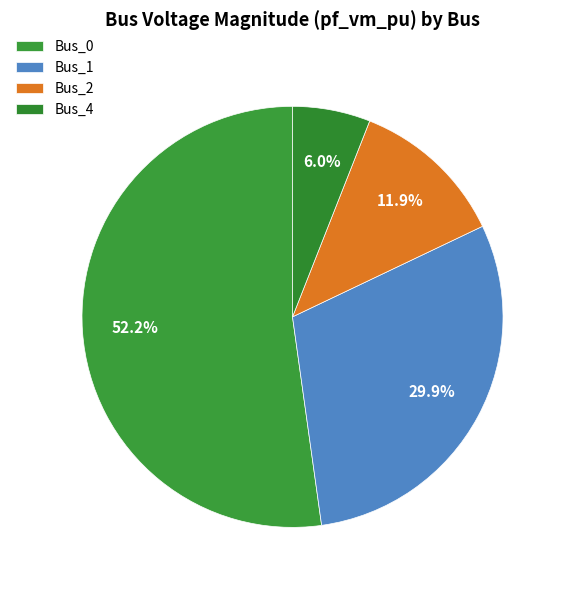

To the nearest percent, what portion does Bus_2 represent?

12%